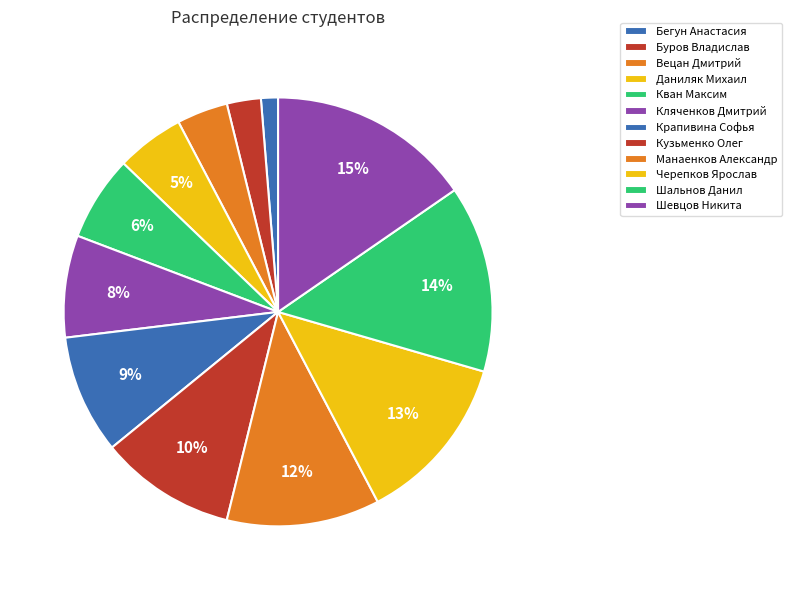

The Манаенков Александр slice represents 22% of the pie. True or false?

False